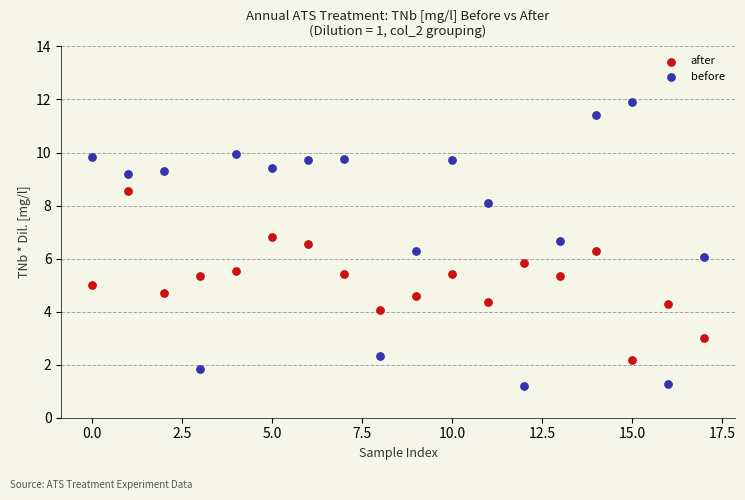

Which series contains the highest Y value?

before